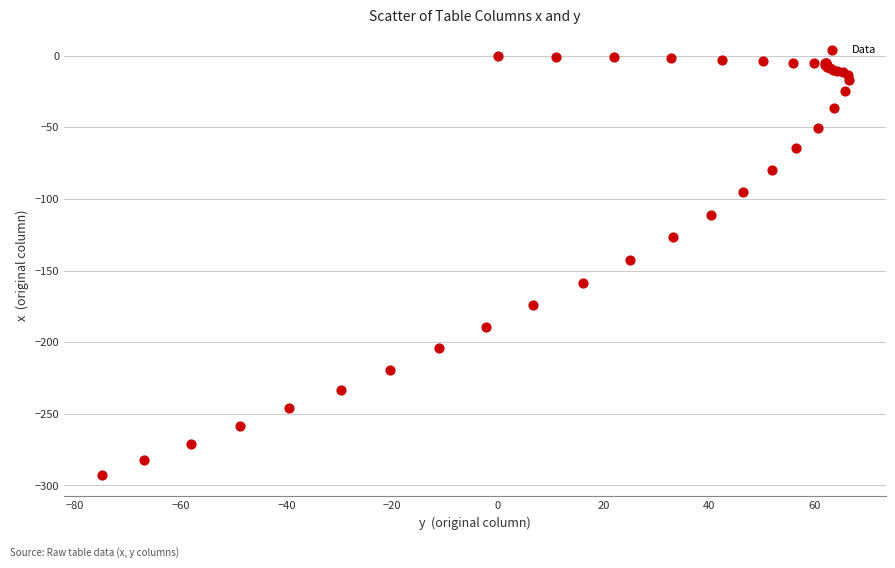

What Y value in the scatter plot is closest to -146?

-142.7